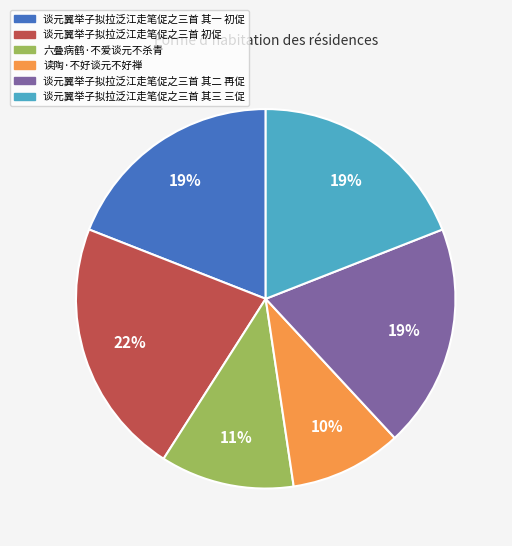

What is the ratio of the value at 谈元翼举子拟拉泛江走笔促之三首 其二 再促 to the value at 谈元翼举子拟拉泛江走笔促之三首 其三 三促?

1.0